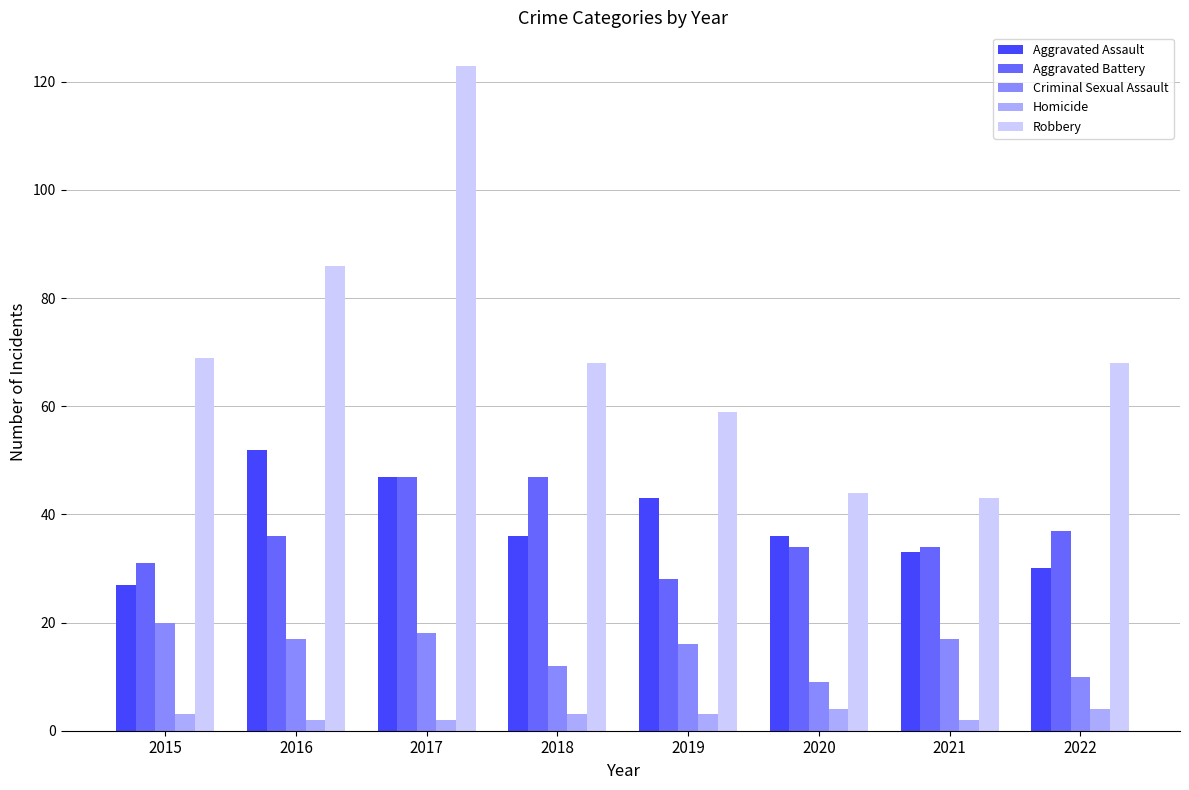

The Criminal Sexual Assault series shows 9 at 2021. True or false?

False